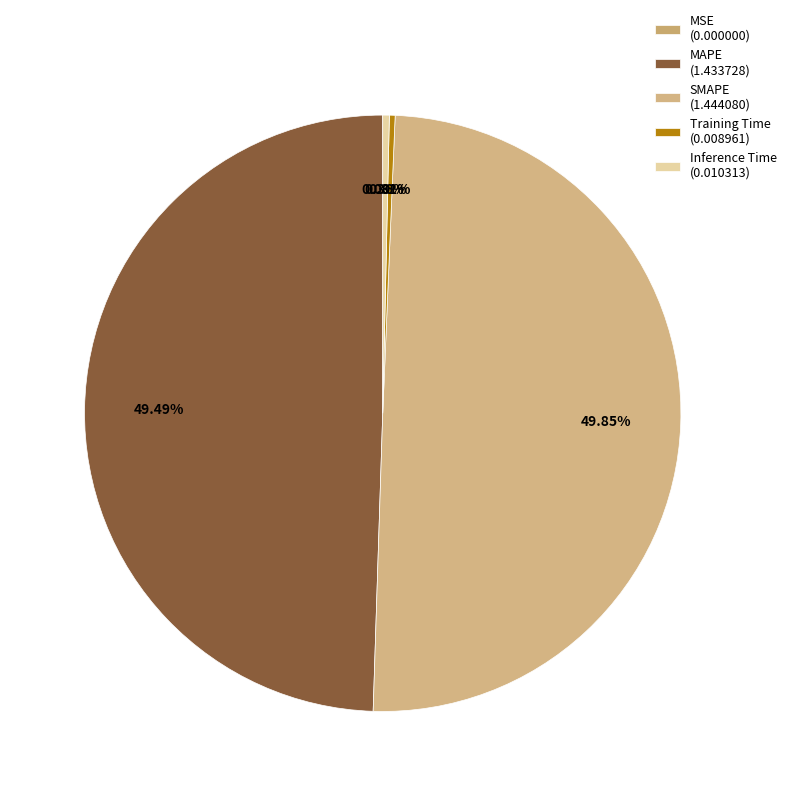

What percentage do MSE and SMAPE together represent?

49.8%